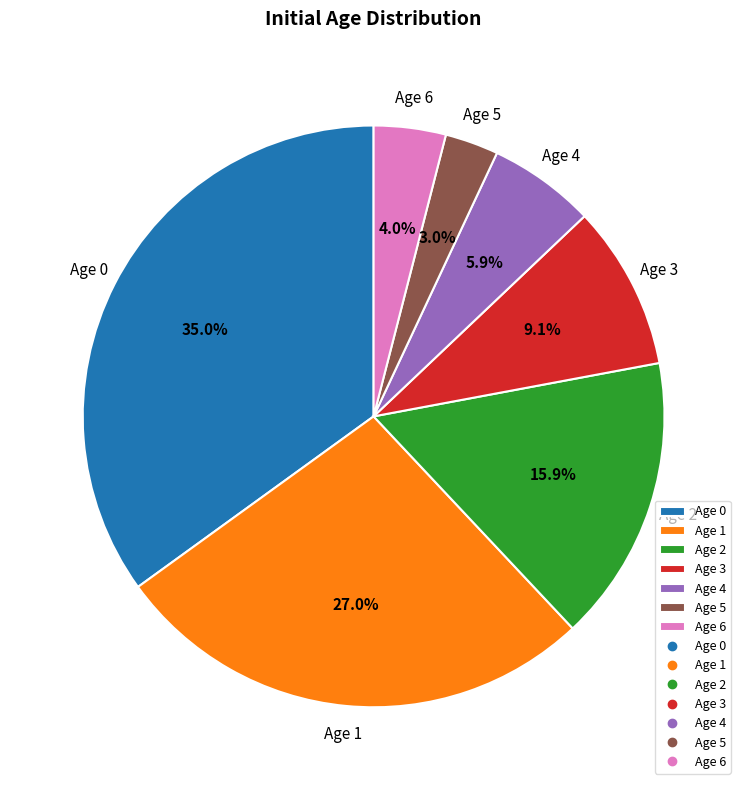

Which slice is the largest?

Age 0